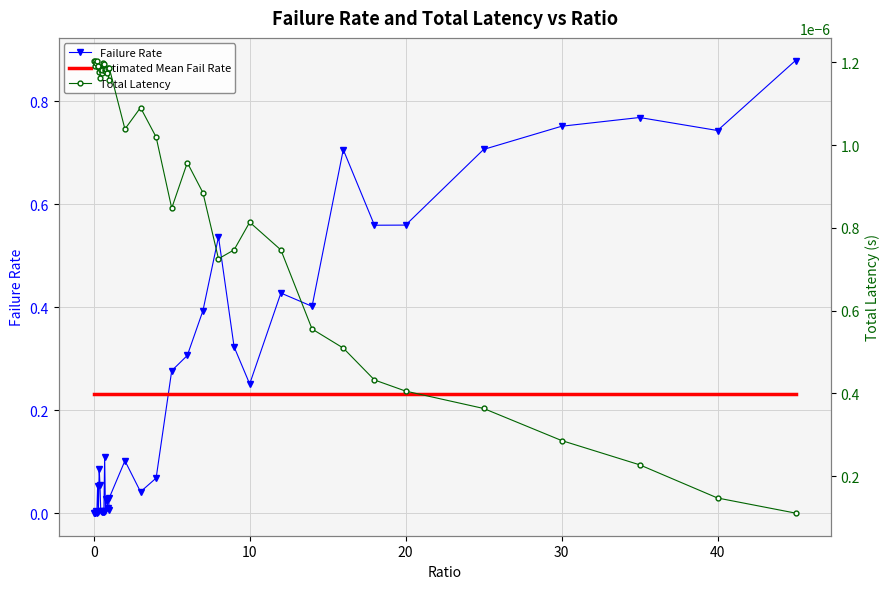

How many times do Total Latency and Failure Rate cross each other?

1